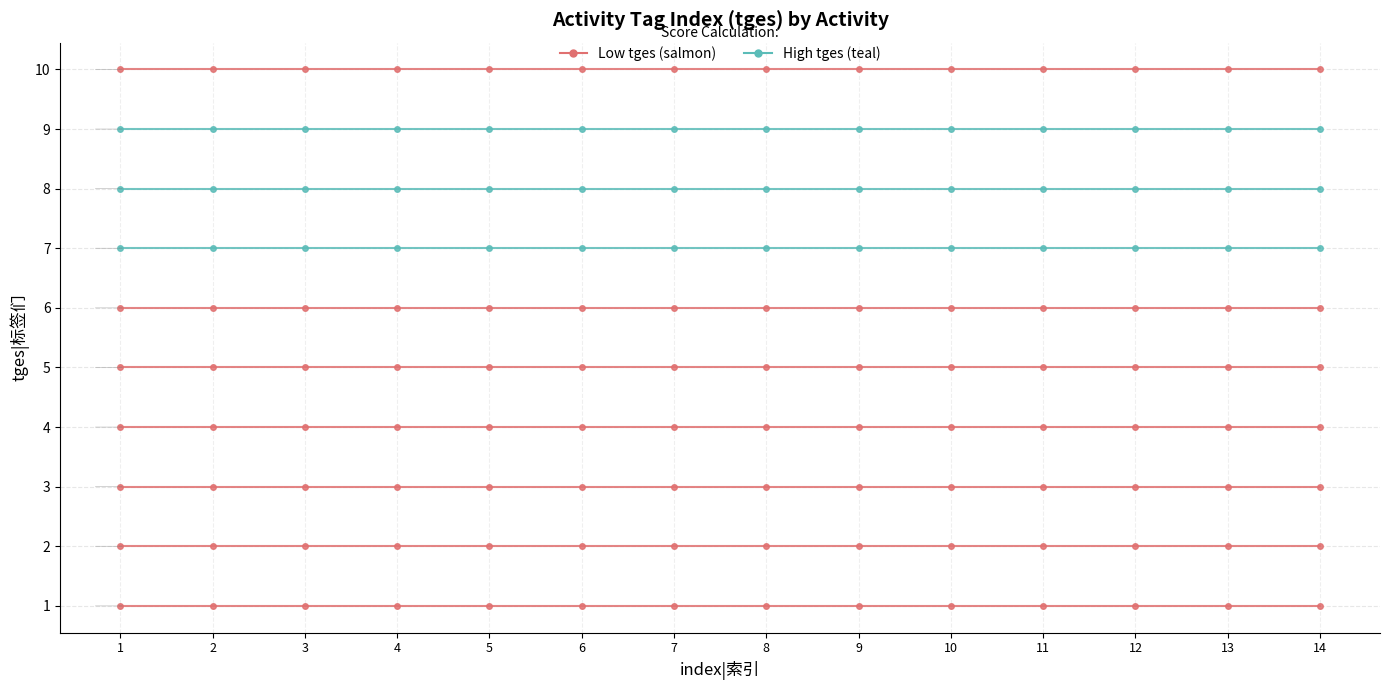

What is the greatest value displayed?

7